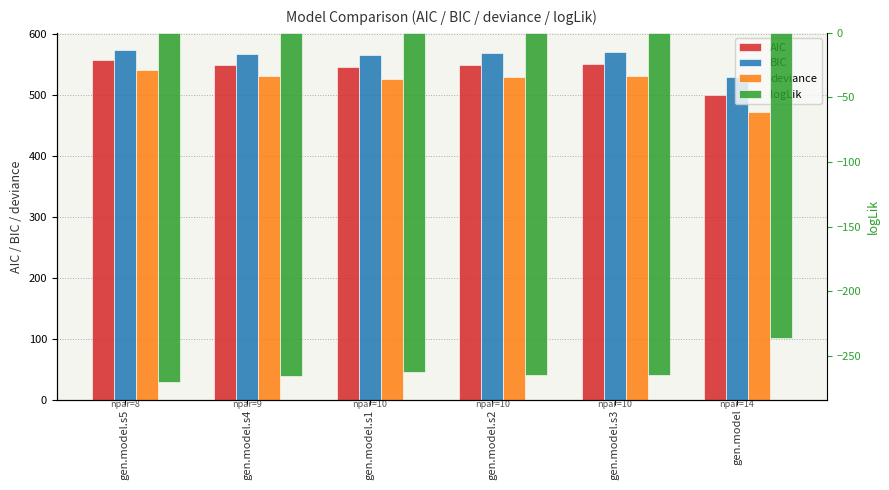

Is the value of deviance at gen.model.s1 greater than the value of BIC at gen.model.s1?

No